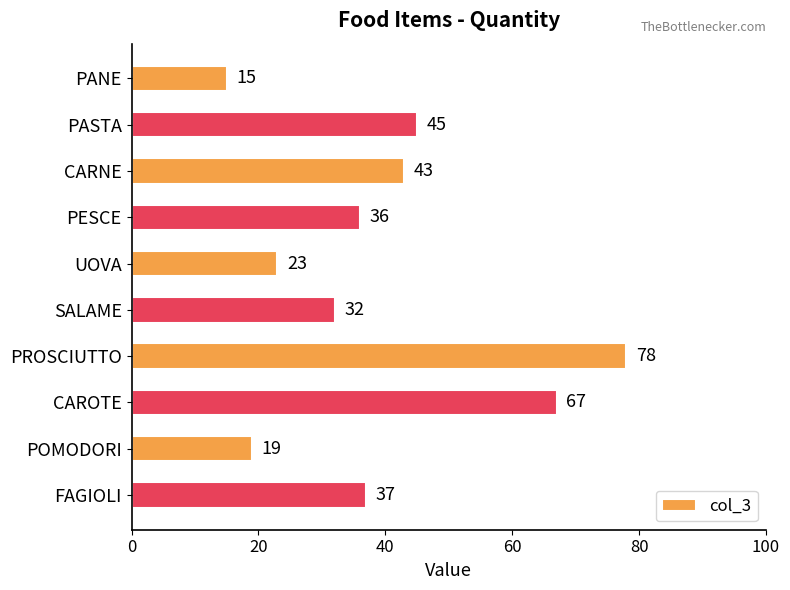

The value at SALAME is 10. True or false?

False